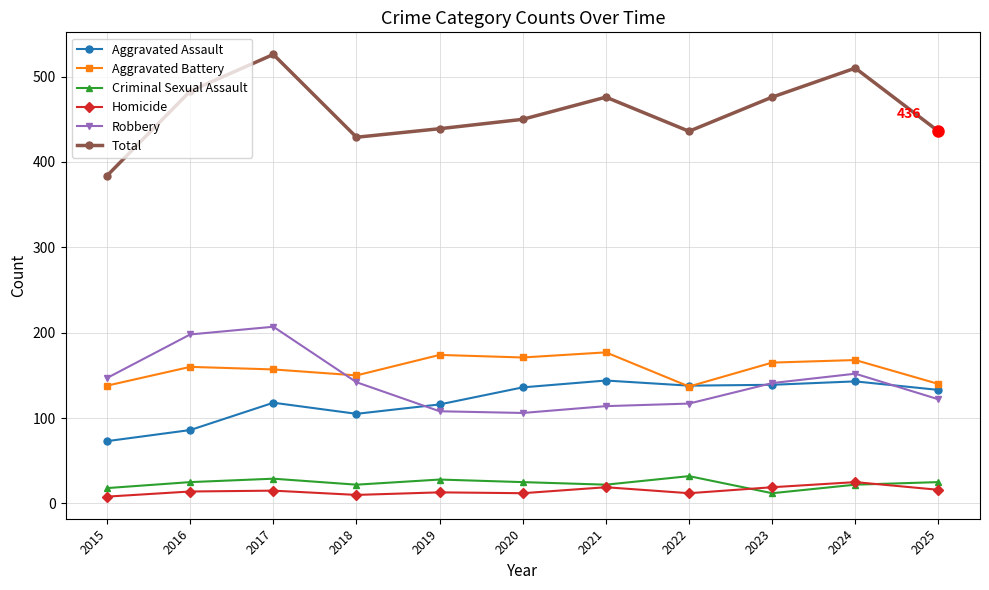

How many lines are shown in the chart?

6